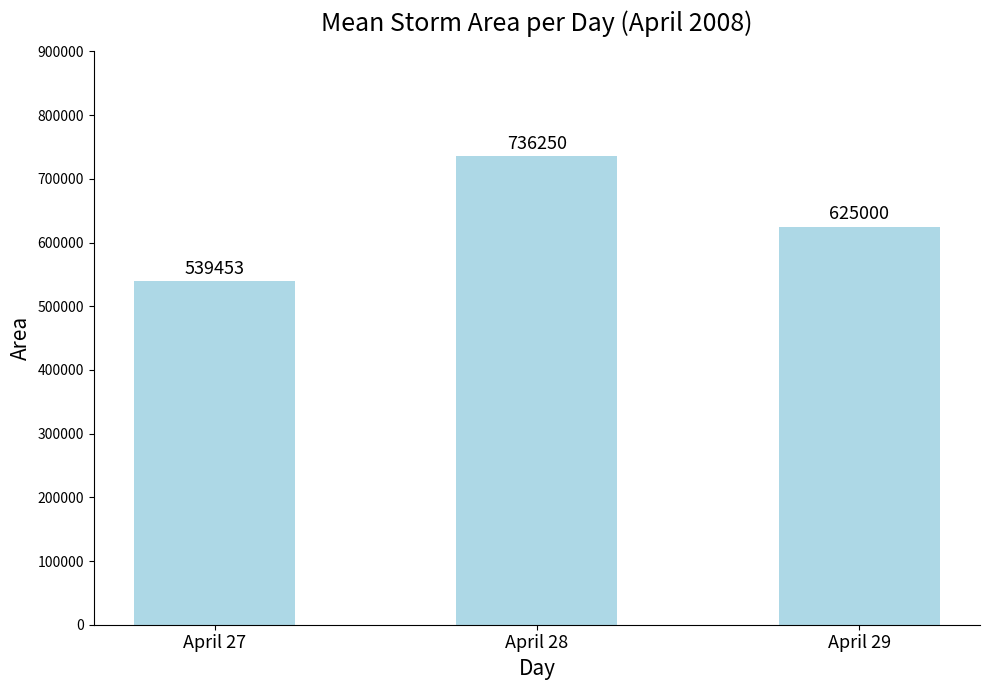

What is the sum of the values at April 27 and April 28?

1275703.1